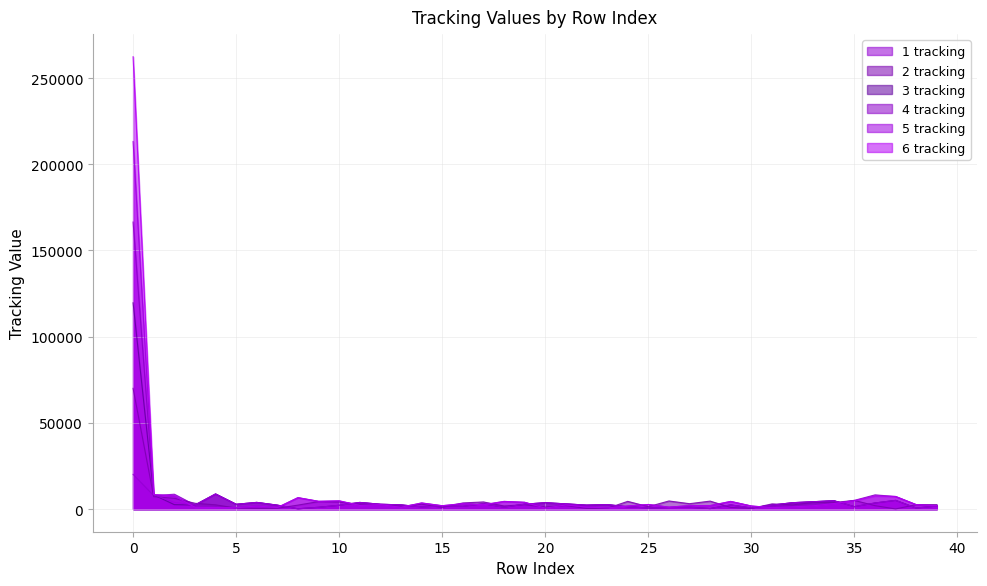

At how many categories does at least one series exceed 34895?

1